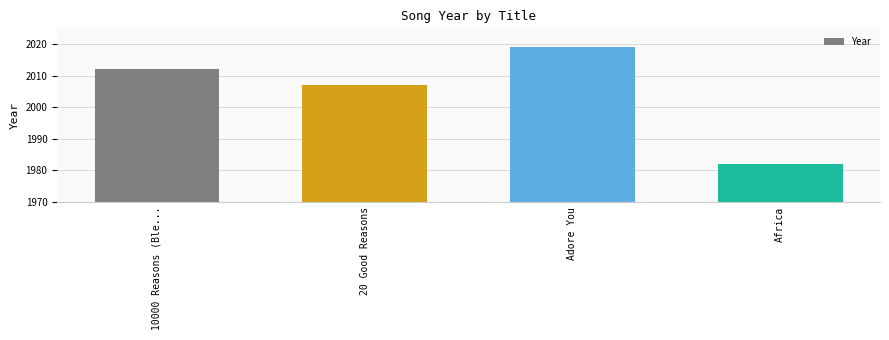

Rank the categories by value from lowest to highest.

Africa, 20 Good Reasons, 10000 Reasons (Ble..., Adore You